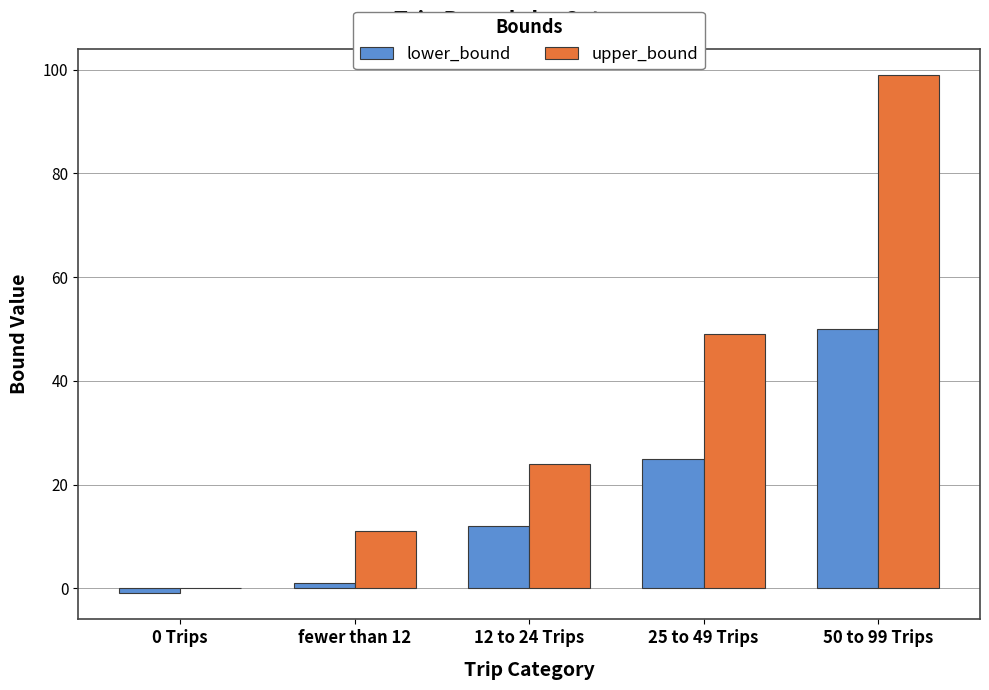

At which category is the sum across all series the highest?

50 to 99 Trips